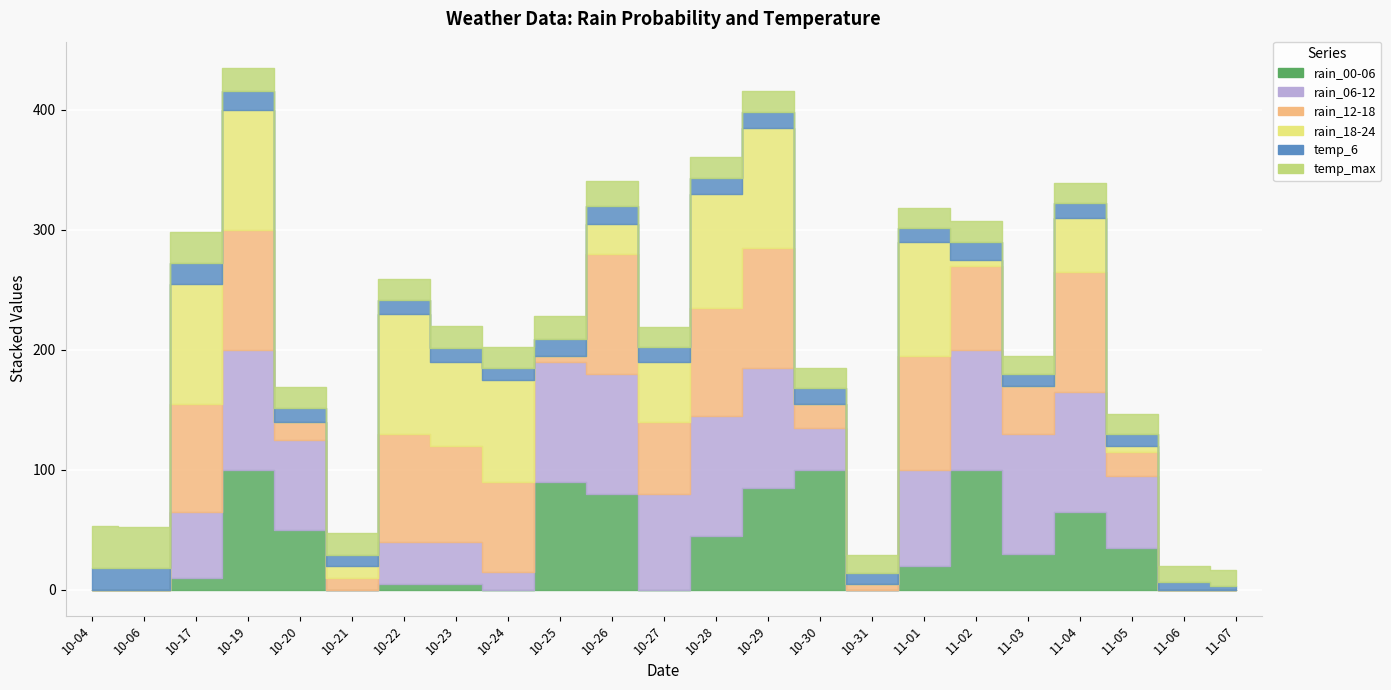

What position from the right is 2023-10-29?

10